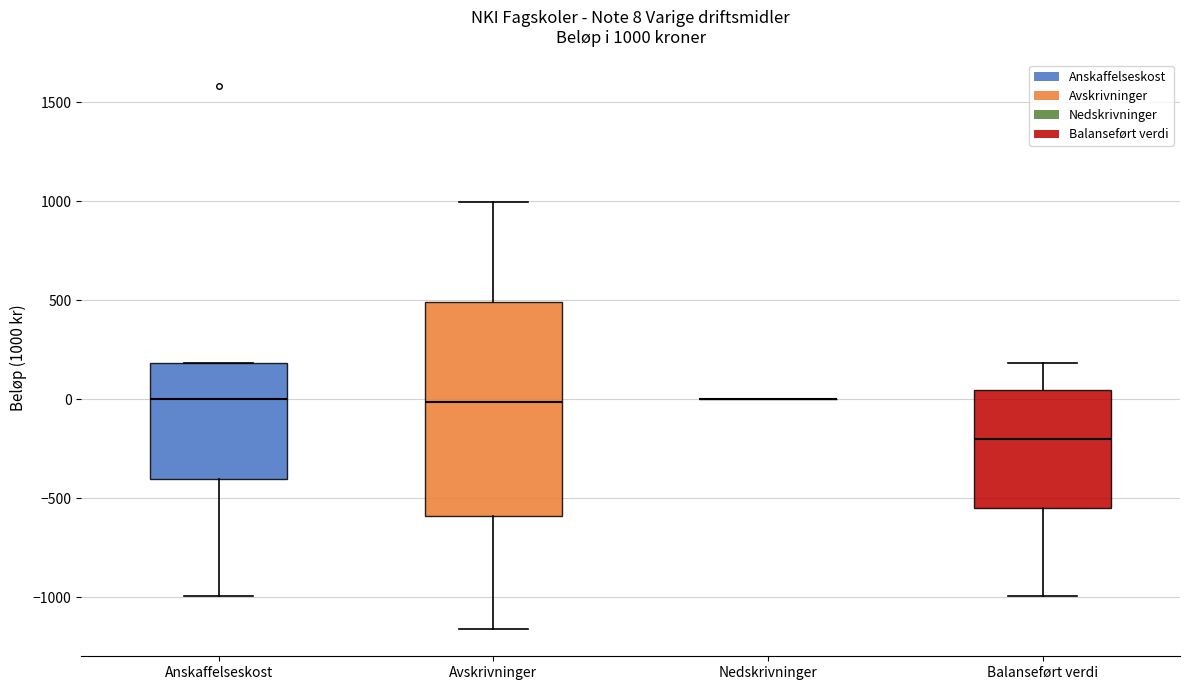

Comparing the boxes themselves (not the whiskers), which one is the tallest?

Avskrivninger